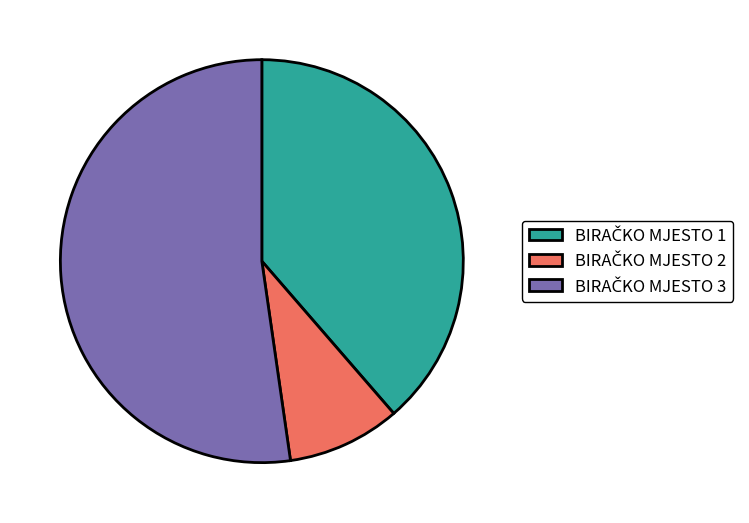

Is there a majority slice in this chart?

Yes